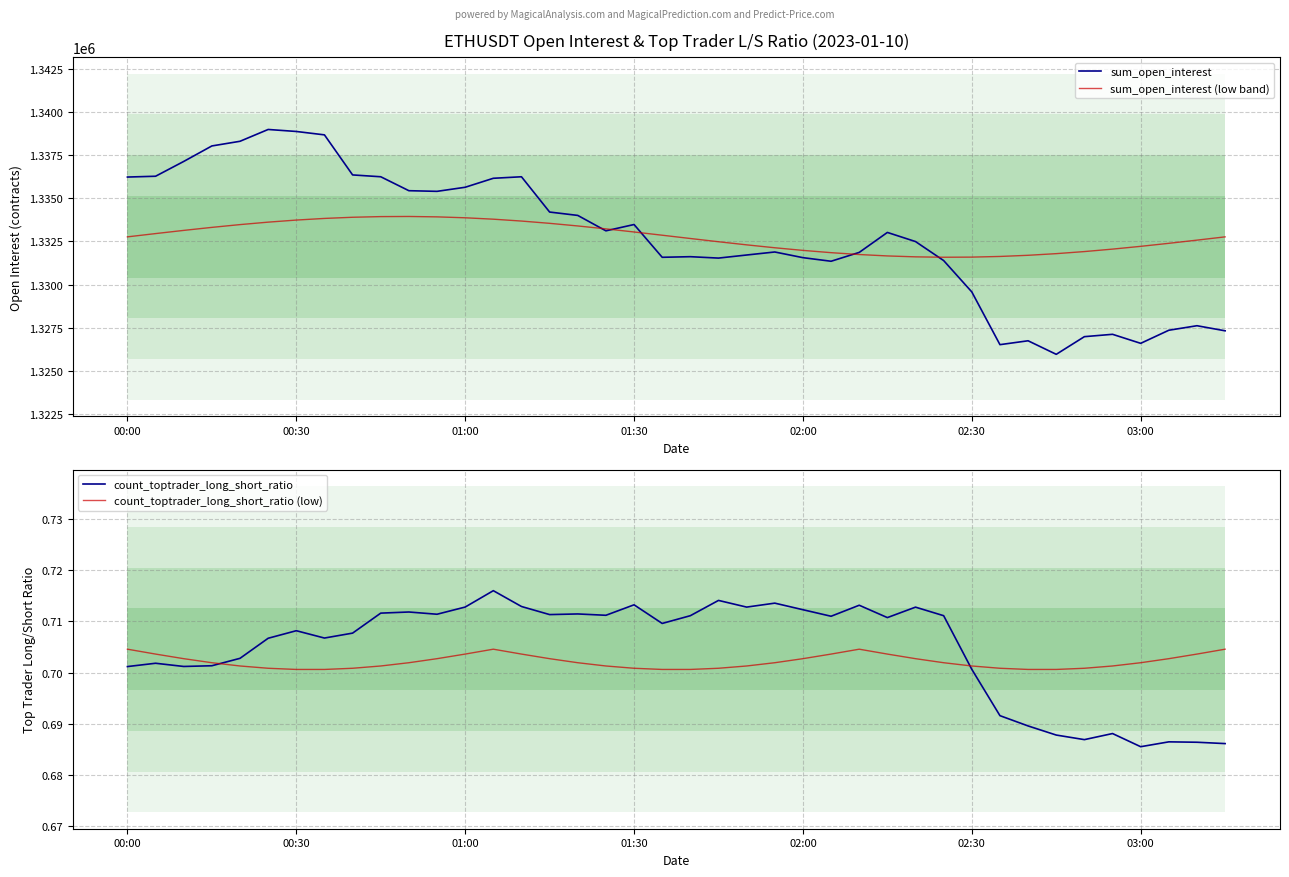

At how many categories does at least one series exceed 675209?

40